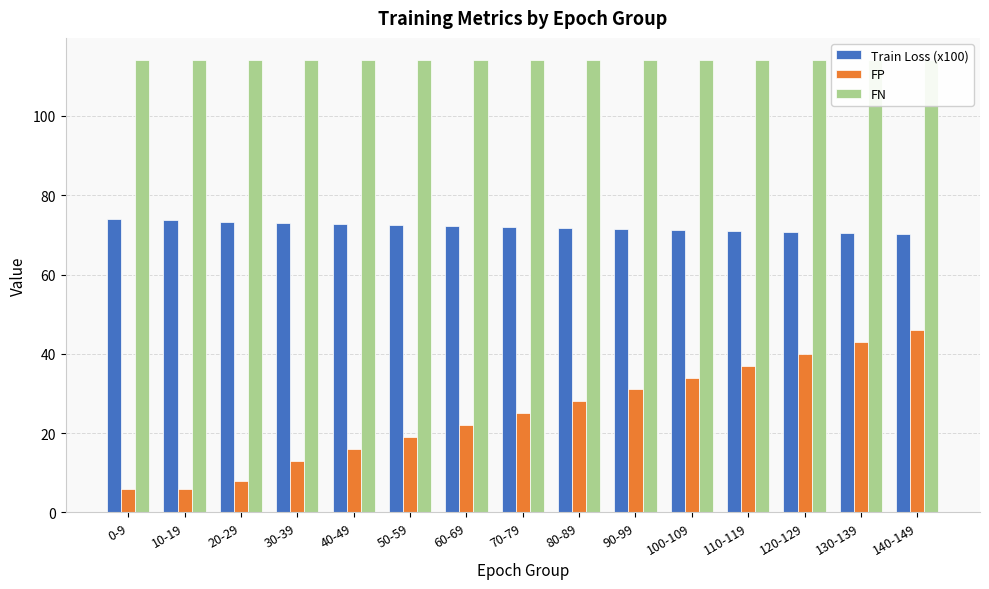

At which label does FP reach its peak?

140-149